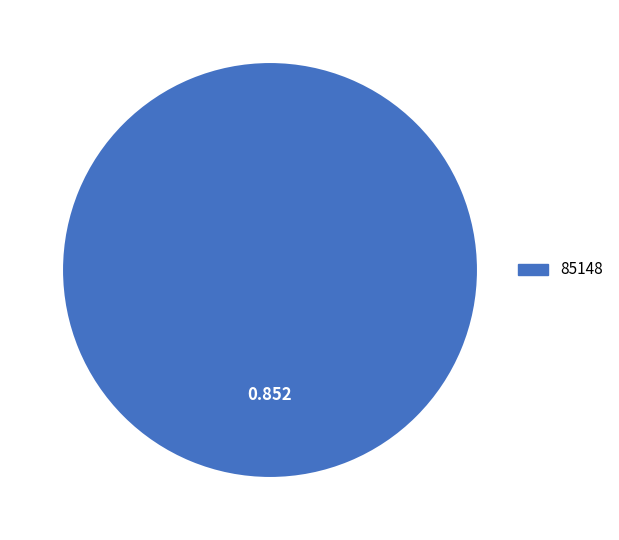

How many segments does this pie chart have?

1